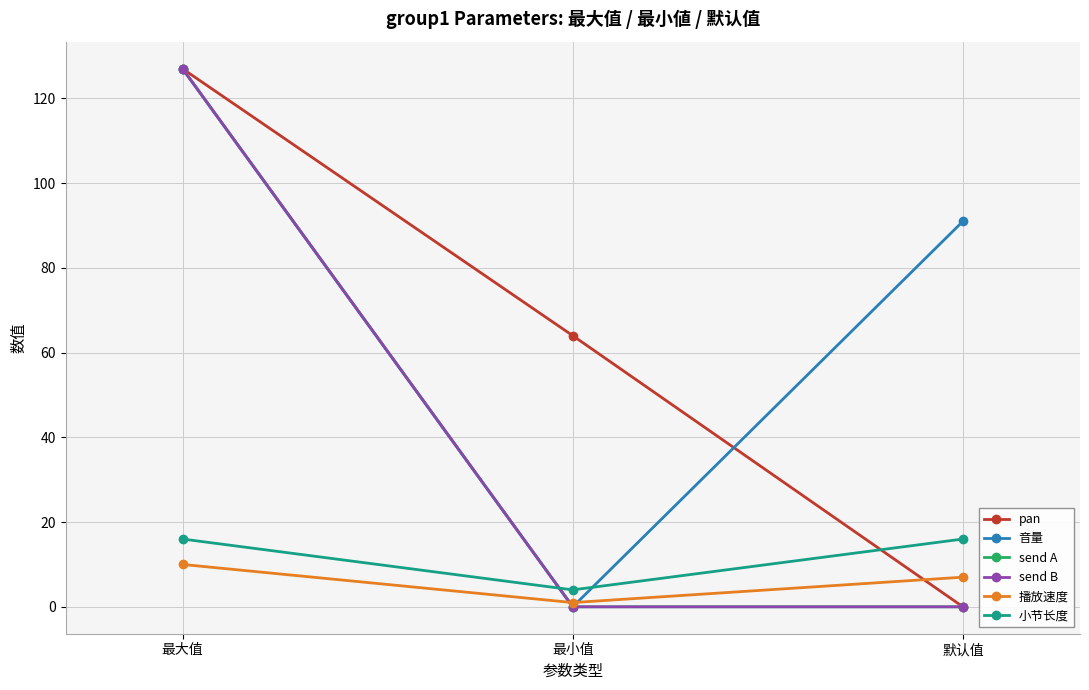

Which label corresponds to the largest value in the chart?

最大值